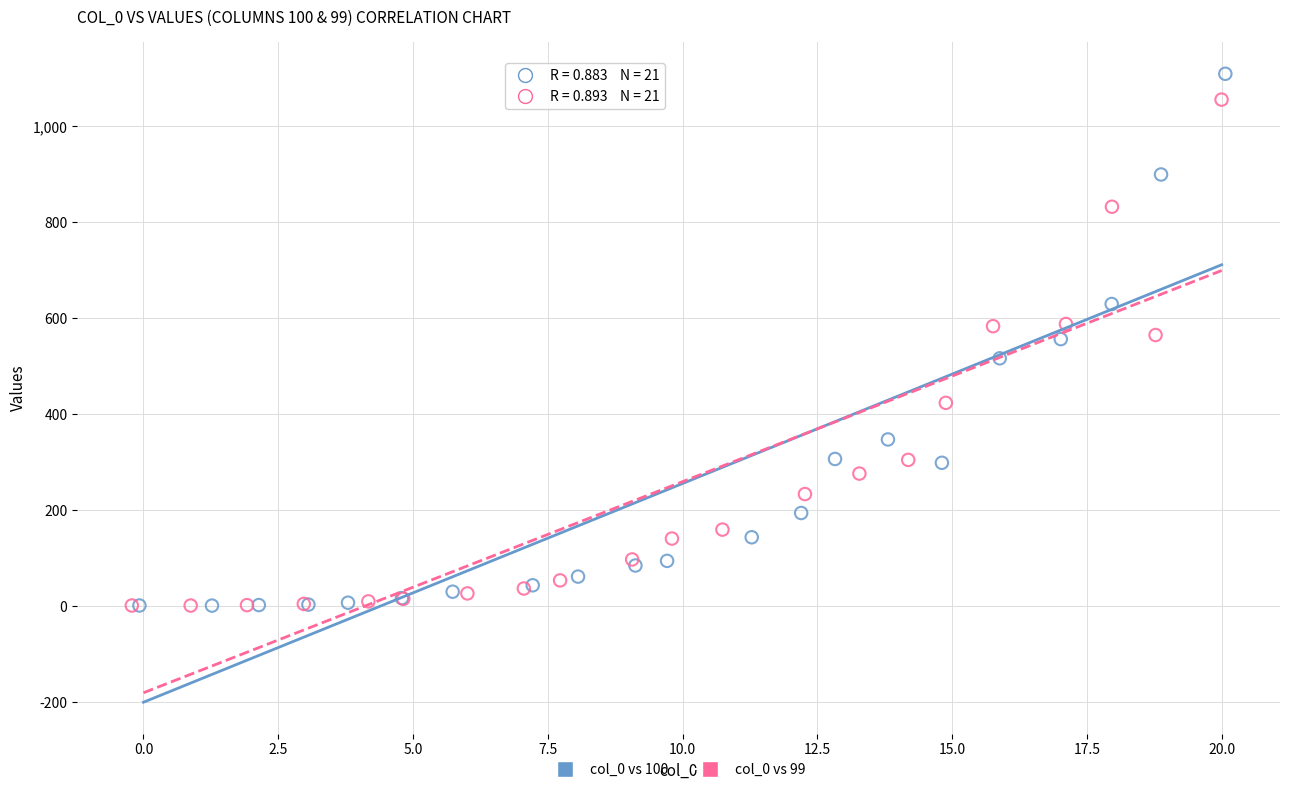

Which series has the widest spread of Y values?

col_0 vs 100